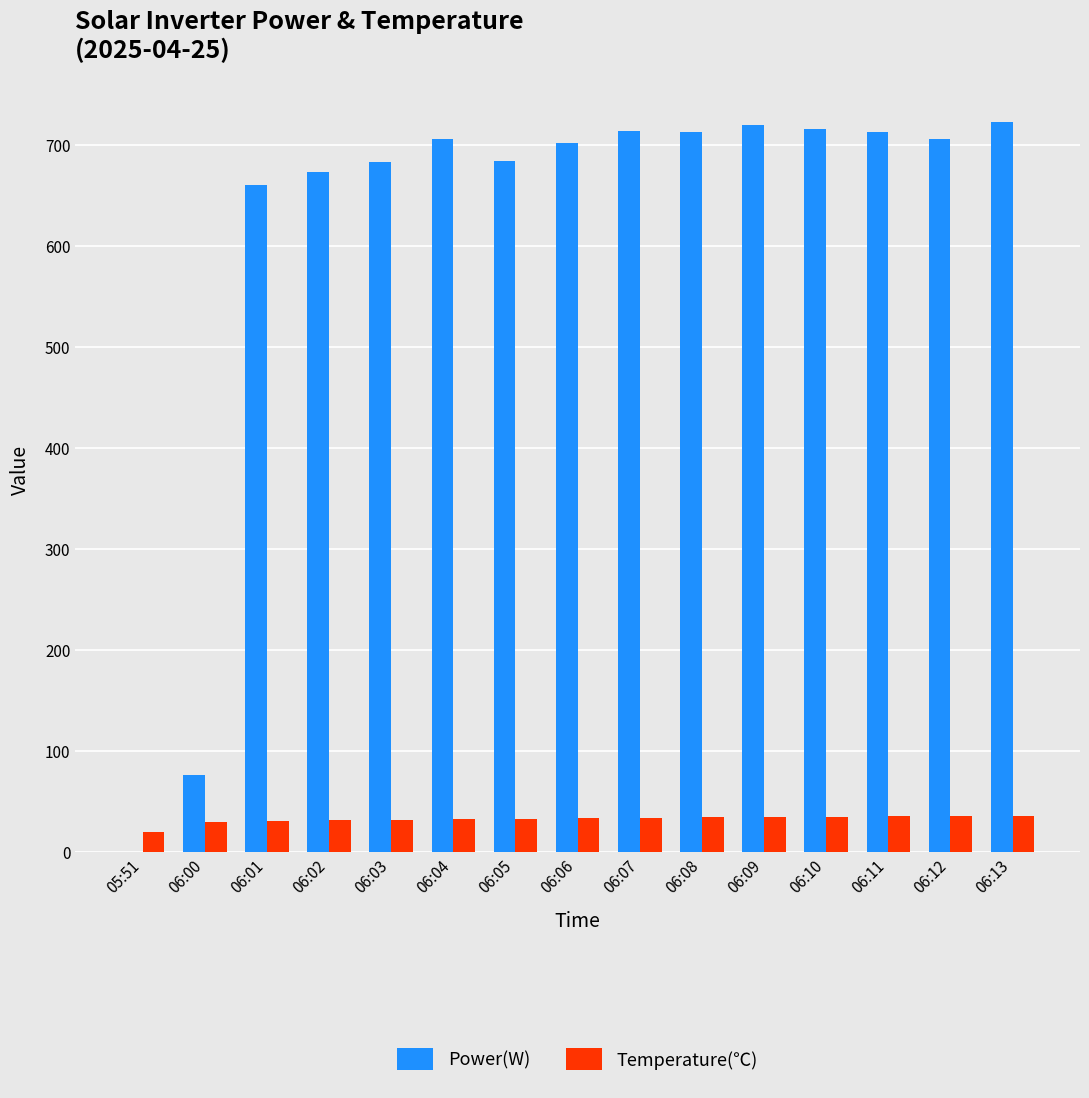

Which series changed the most between 06:00 and 06:04?

Power(W)